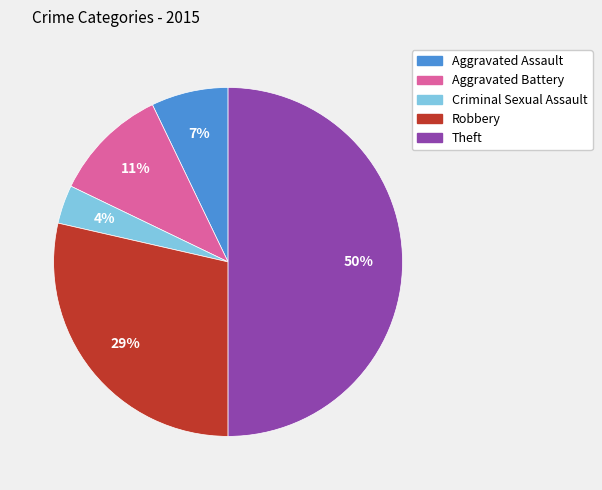

How many segments does this pie chart have?

5